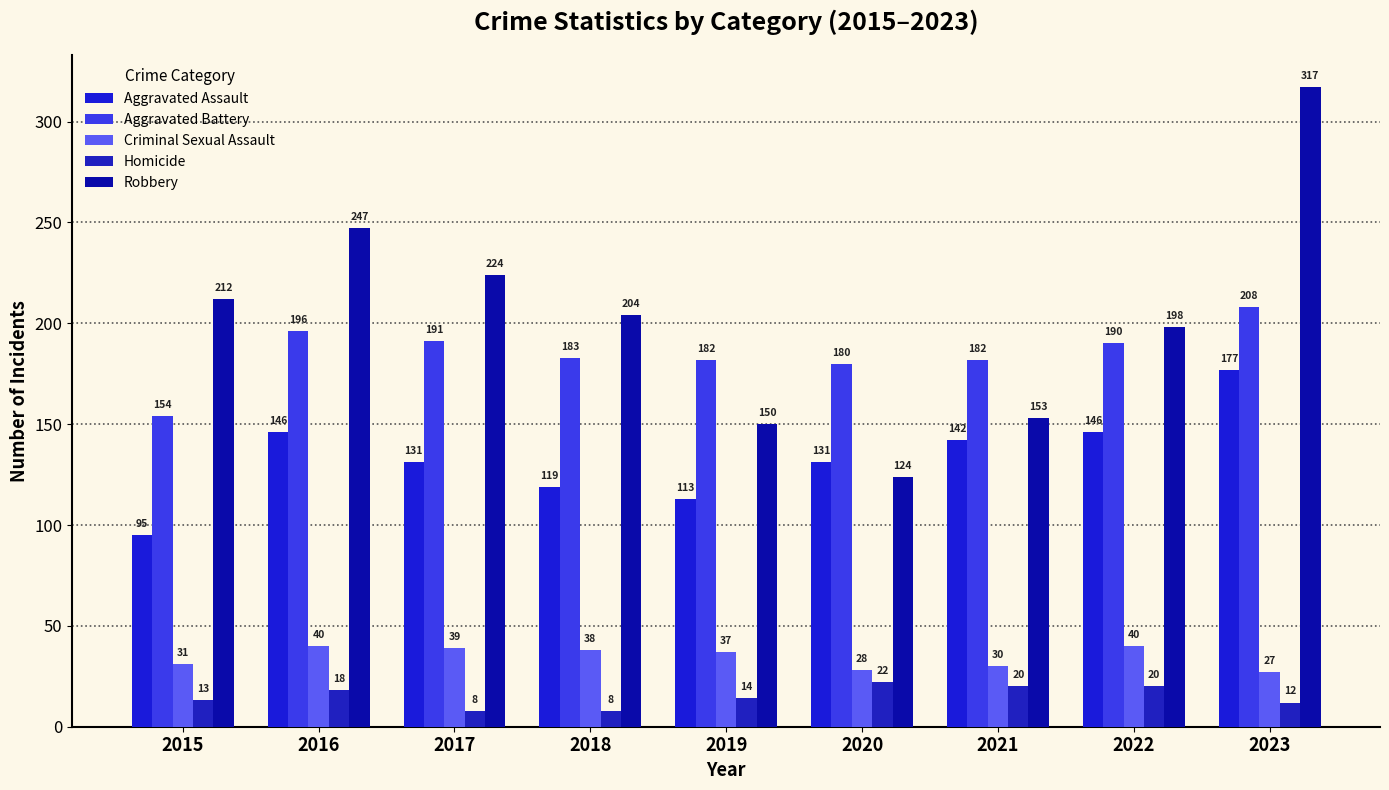

Which series has the largest range (max minus min)?

Robbery